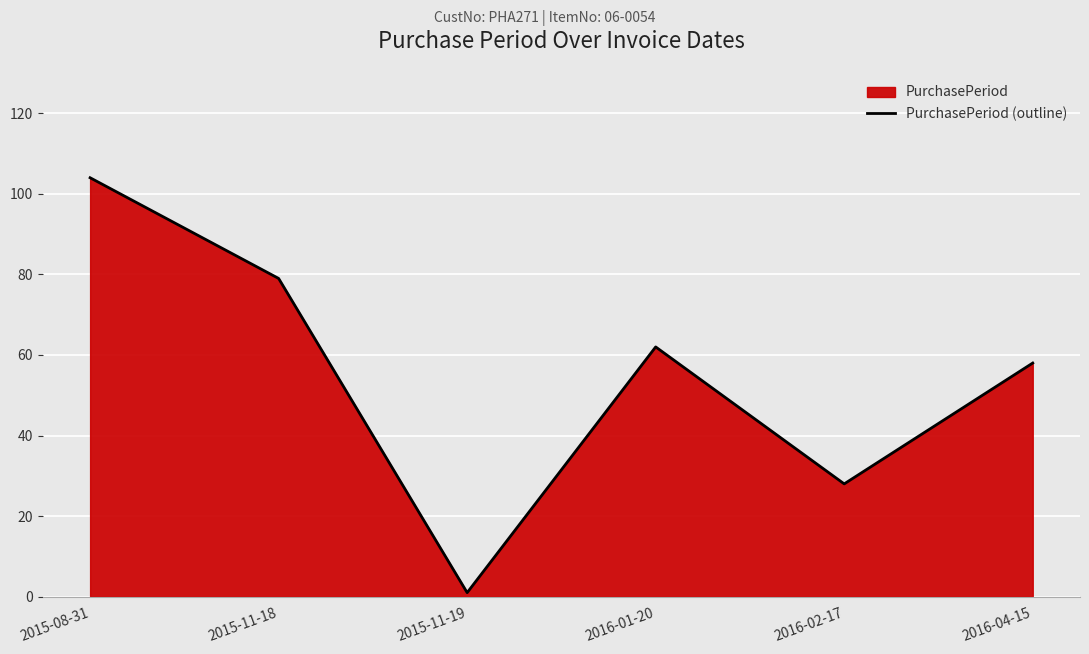

Is it true that the value at 2015-11-19 is 1?

True